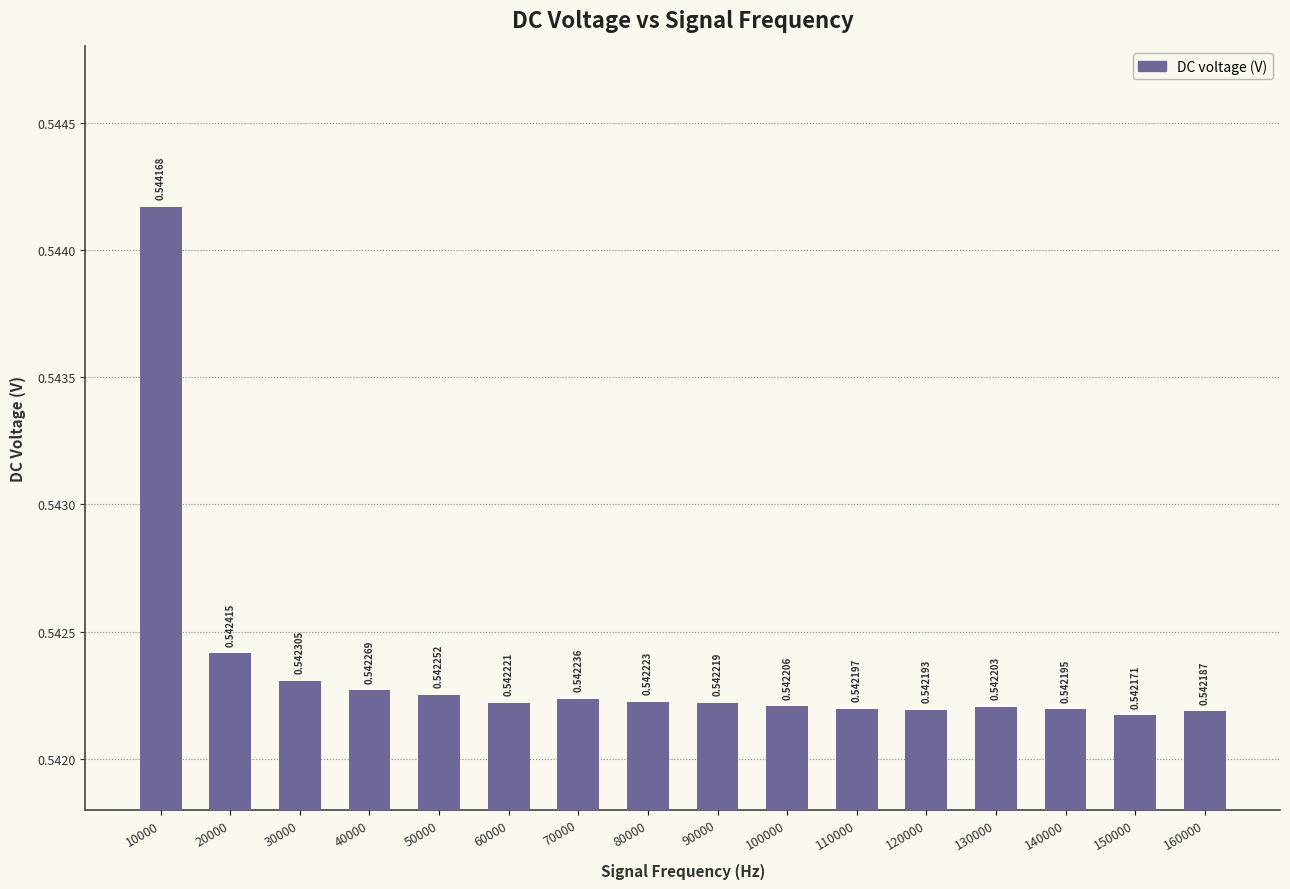

List the labels in order of value, largest first.

10000, 20000, 30000, 40000, 50000, 70000, 80000, 60000, 90000, 100000, 130000, 110000, 140000, 120000, 160000, 150000